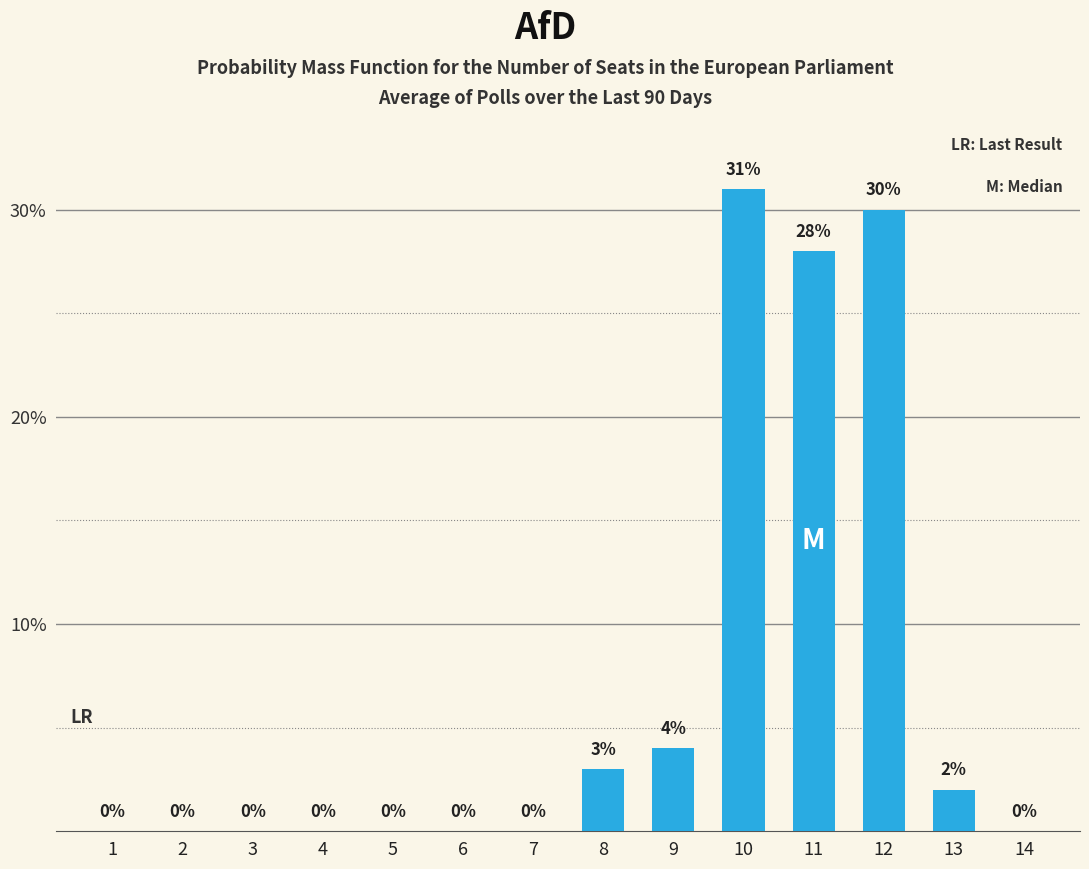

The chart shows a value of 28 at 11. True or false?

True